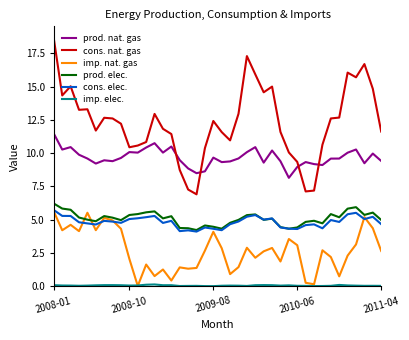

True or false: prod. elec. and cons. nat. gas cross at least once.

False